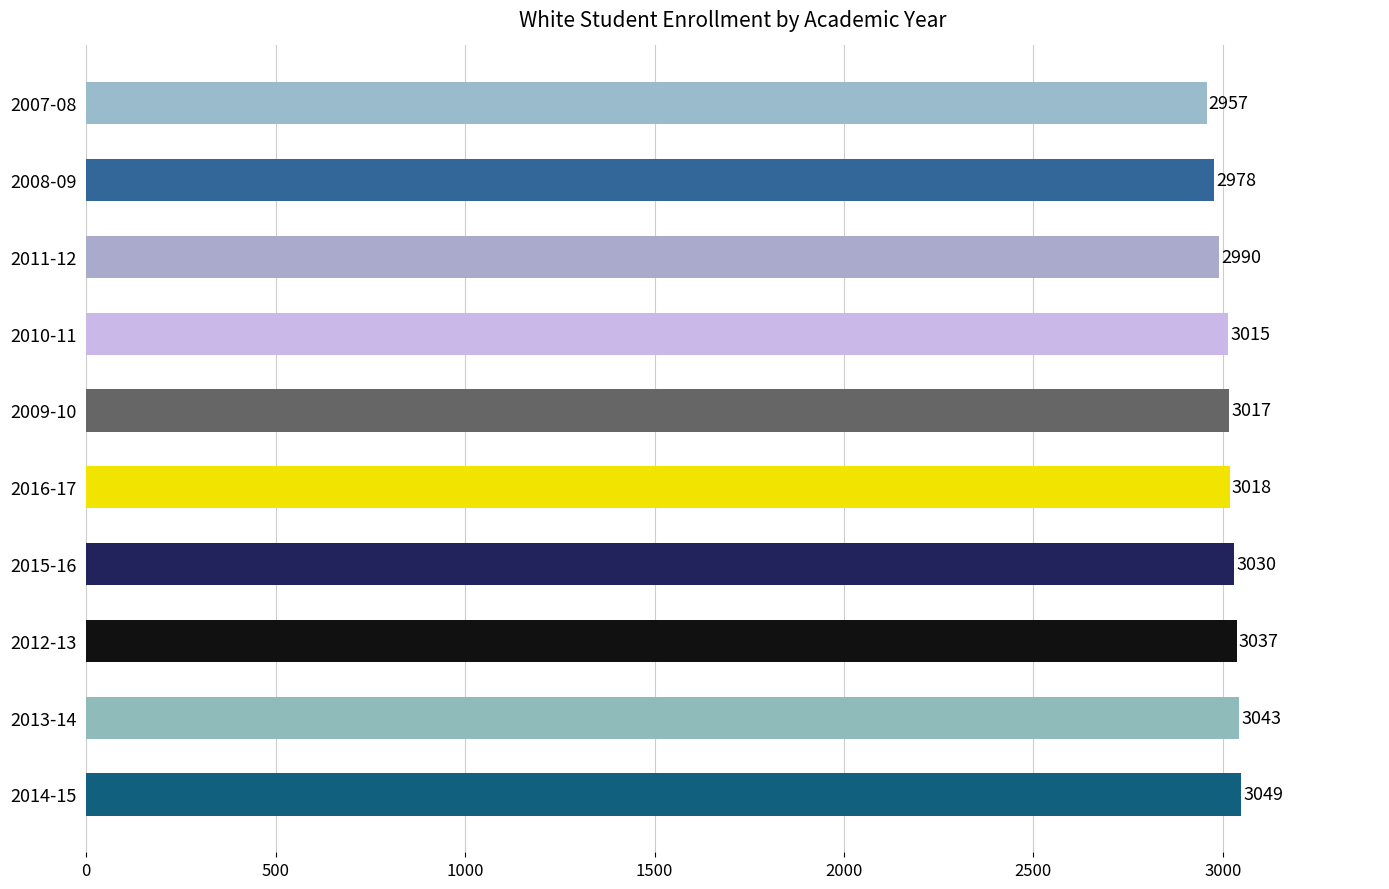

Reading bottom to top, what are all the values shown in this chart?

2014-15=3049	2013-14=3043	2012-13=3037	2015-16=3030	2016-17=3018	2009-10=3017	2010-11=3015	2011-12=2990	2008-09=2978	2007-08=2957